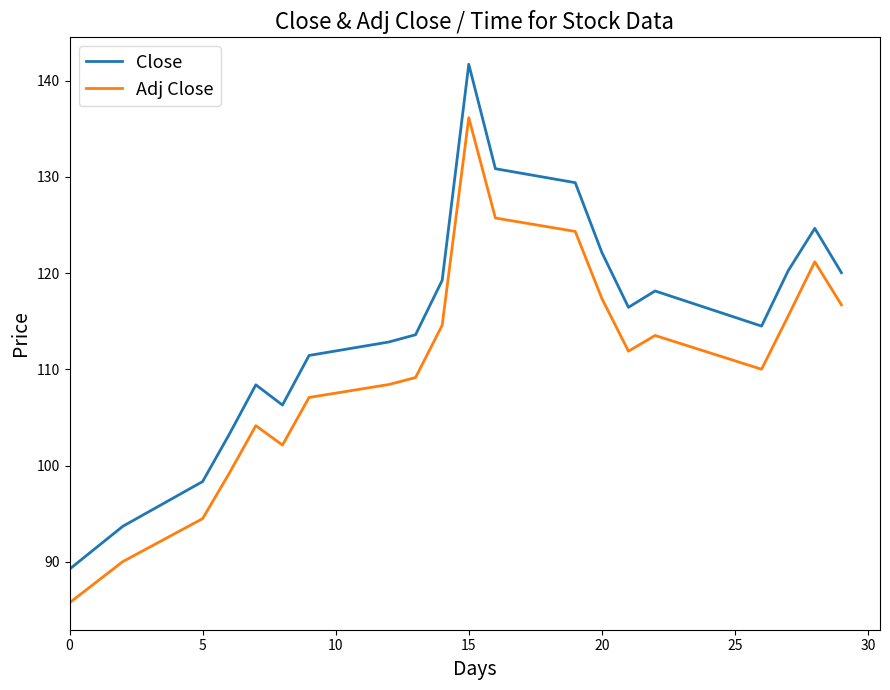

What is the maximum value for Close?

141.7